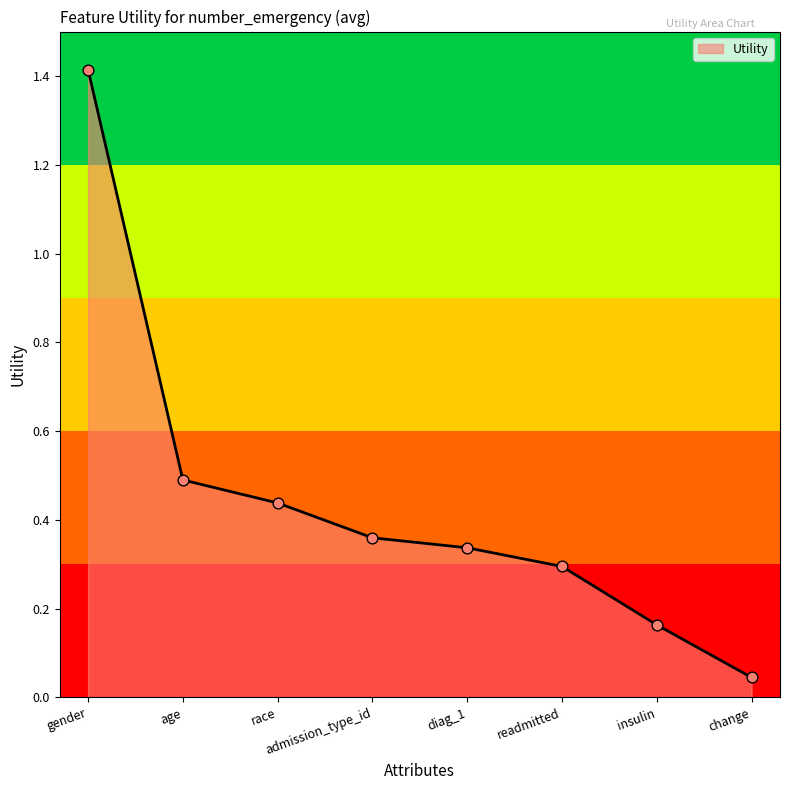

Between age and readmitted, which is larger?

age